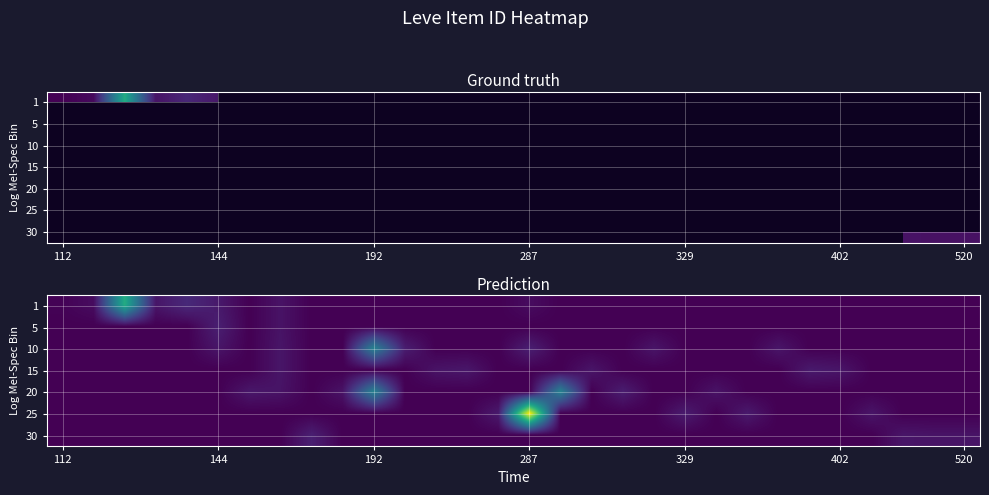

Between 24 and 18, which is larger?

24